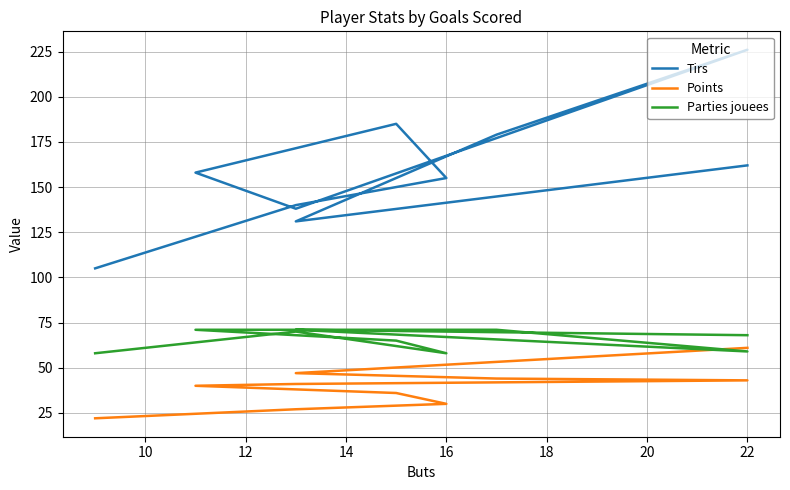

What are all the series names shown in the legend?

Tirs, Points, Parties jouees